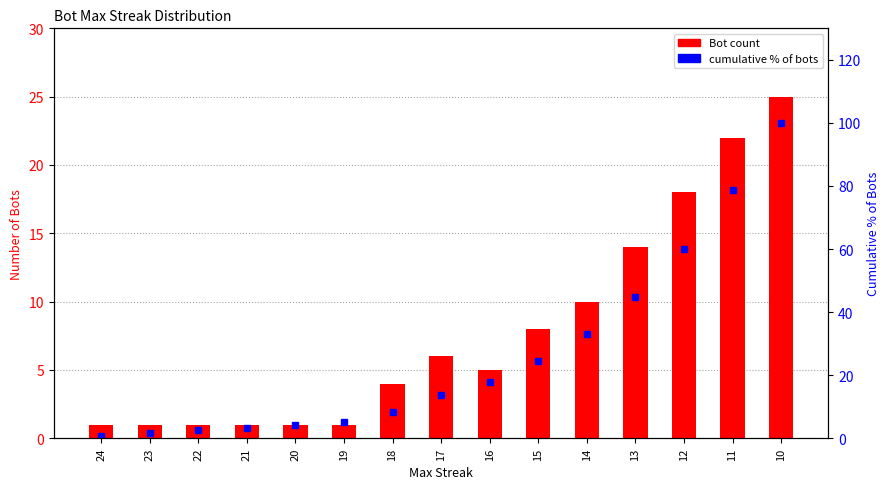

Reading left to right, what are all the values shown in this chart?

Bot count: 24=1.0	23=1.0	22=1.0	21=1.0	20=1.0	19=1.0	18=4.0	17=6.0	16=5.0	15=8.0	14=10.0	13=14.0	12=18.0	11=22.0	10=25.0
cumulative % of bots: 24=0.8	23=1.7	22=2.5	21=3.4	20=4.2	19=5.1	18=8.5	17=13.6	16=17.8	15=24.6	14=33.1	13=44.9	12=60.2	11=78.8	10=100.0